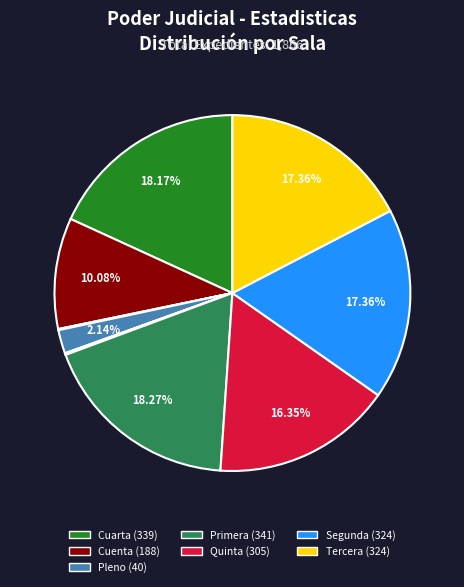

Is there a majority slice in this chart?

No